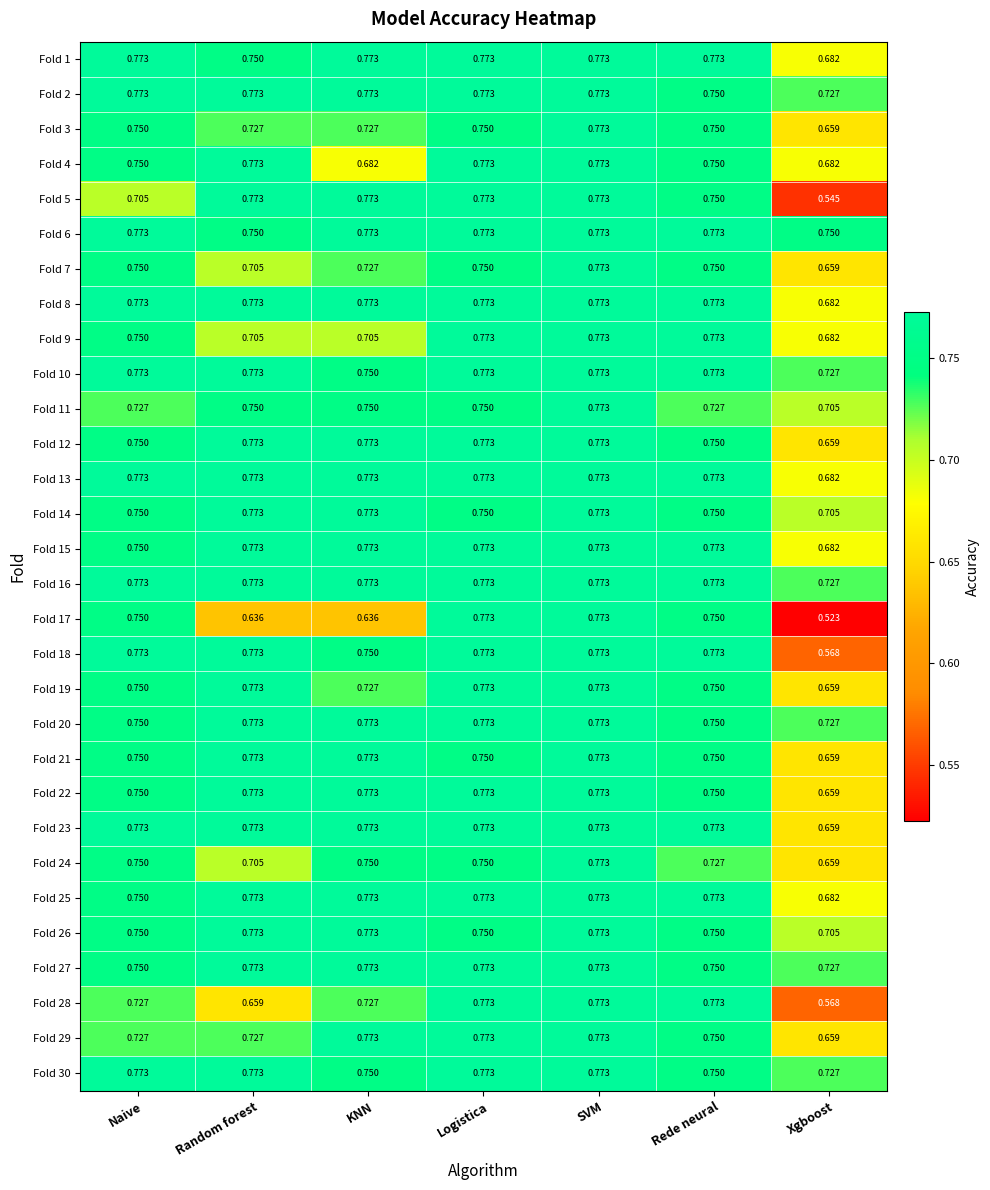

At which category is the sum across all series the highest?

SVM